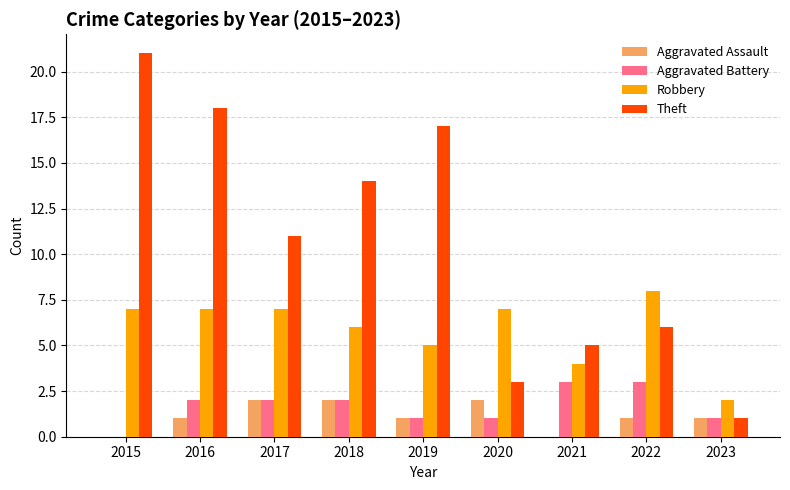

Reading left to right, extract all data points from this chart.

Aggravated Assault: 0	1	2	2	1	2	0	1	1
Aggravated Battery: 0	2	2	2	1	1	3	3	1
Robbery: 7	7	7	6	5	7	4	8	2
Theft: 21	18	11	14	17	3	5	6	1